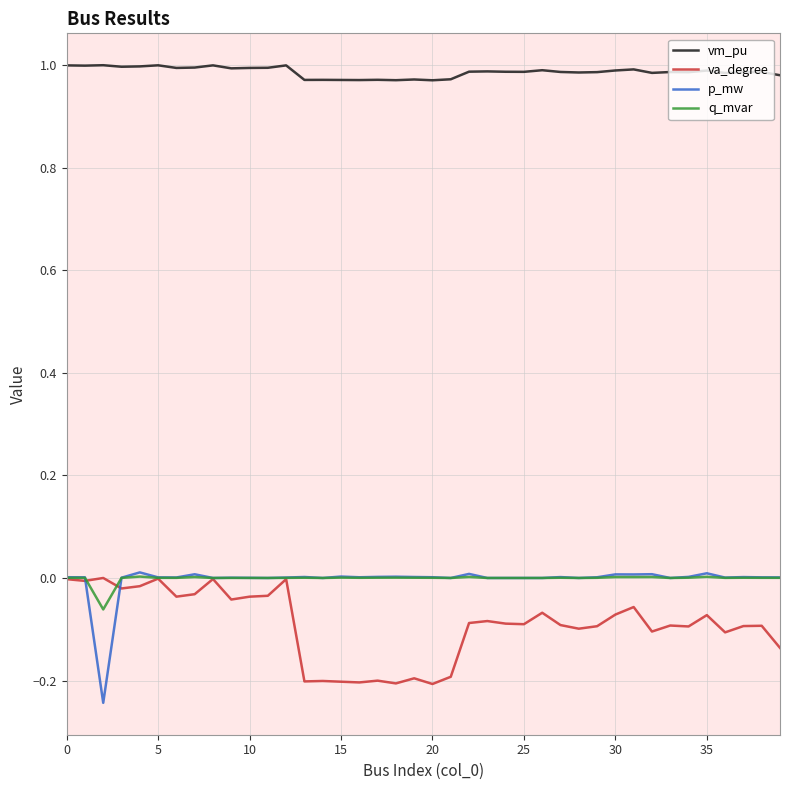

True or false: vm_pu and q_mvar cross at least once.

False